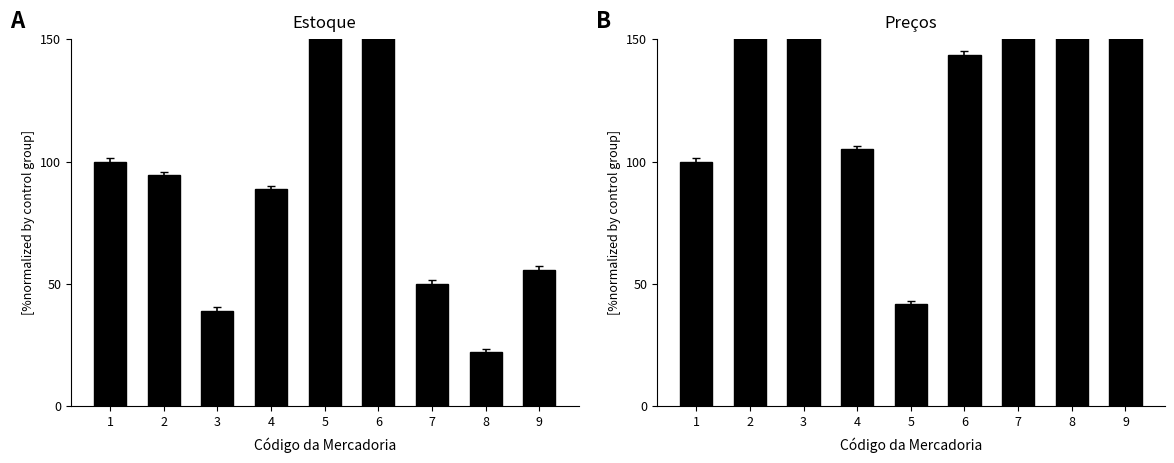

How many groups of bars are there?

9